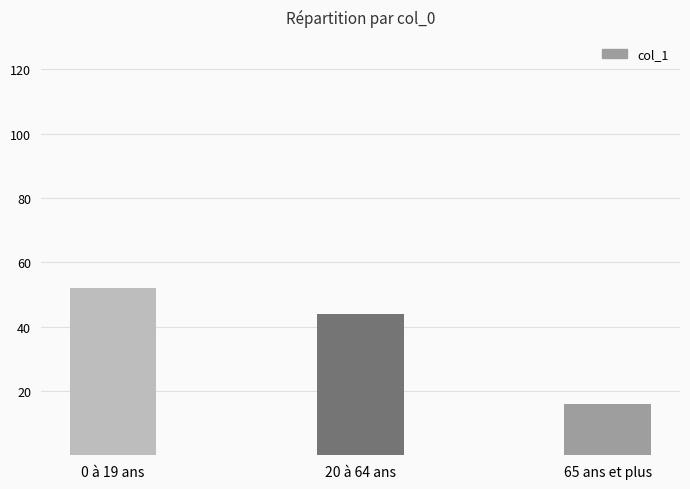

Rank the categories by value from highest to lowest.

0 à 19 ans, 20 à 64 ans, 65 ans et plus